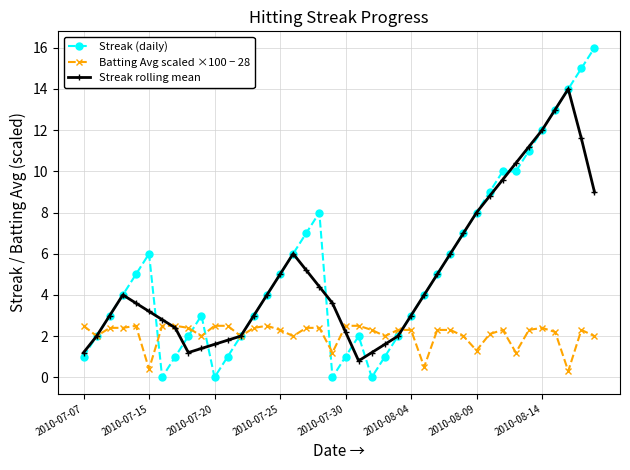

What is the value of the Batting Avg scaled ×100 − 28 point at the 21st from the left?

2.5